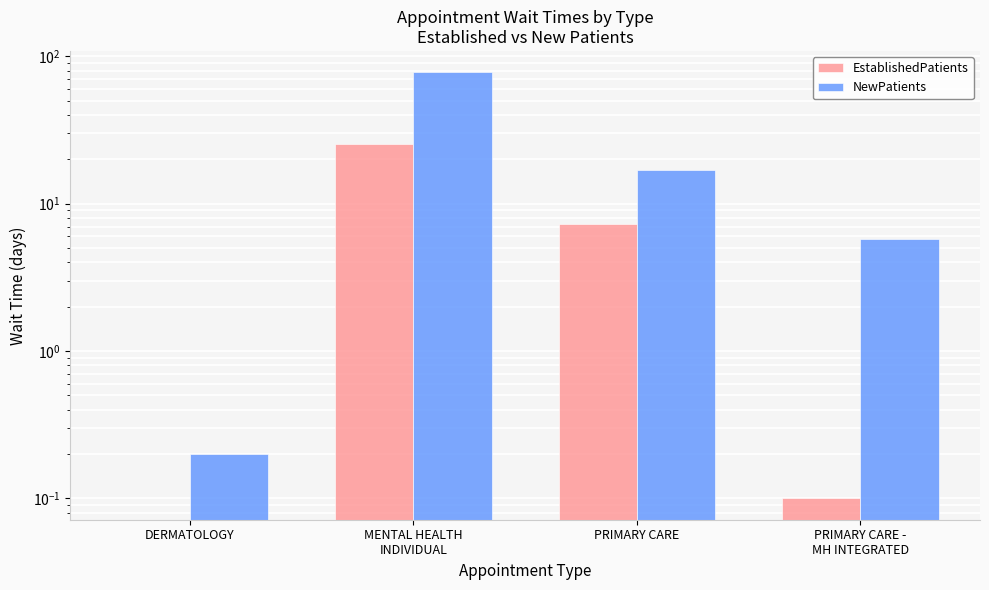

What are all the series names shown in the legend?

EstablishedPatients, NewPatients